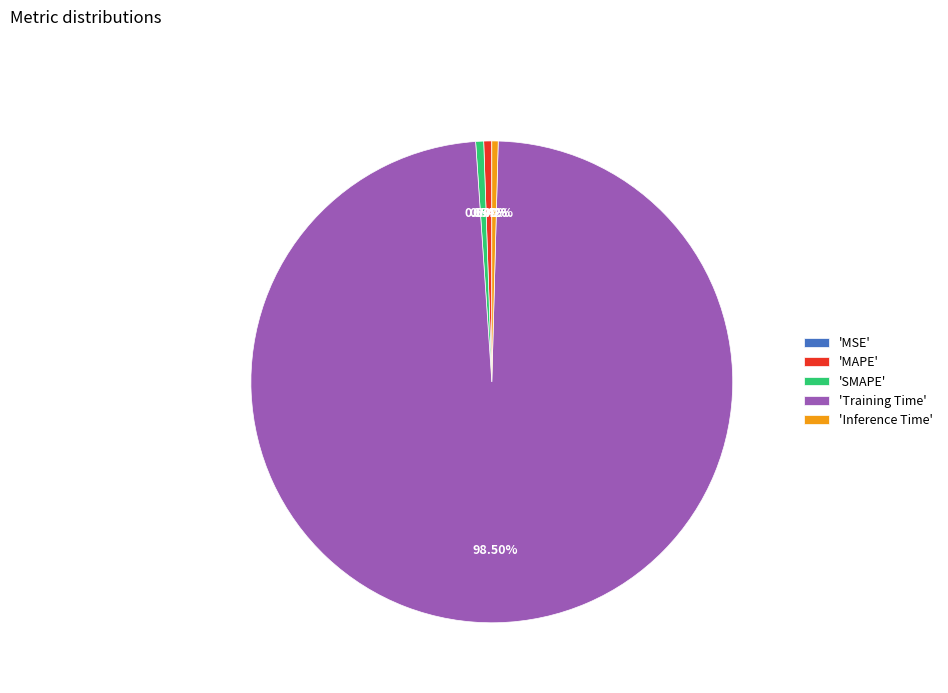

Which has a higher value, 'MAPE' or 'Training Time'?

'Training Time'